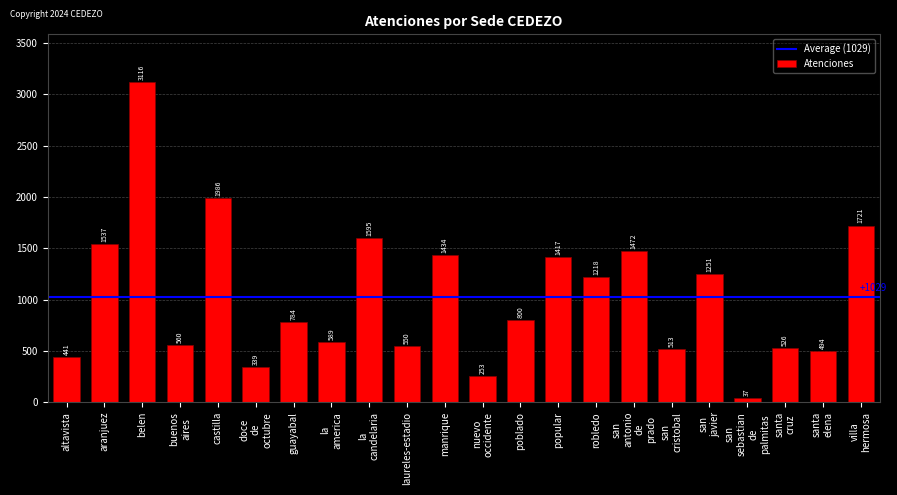

What is the smallest value displayed?

37